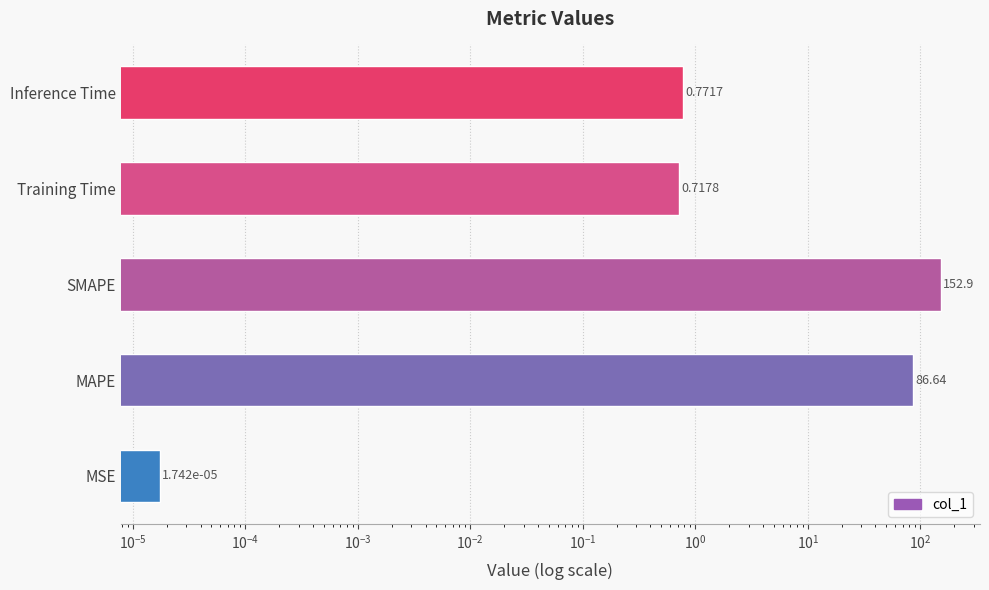

What is the maximum value shown in the chart?

152.9